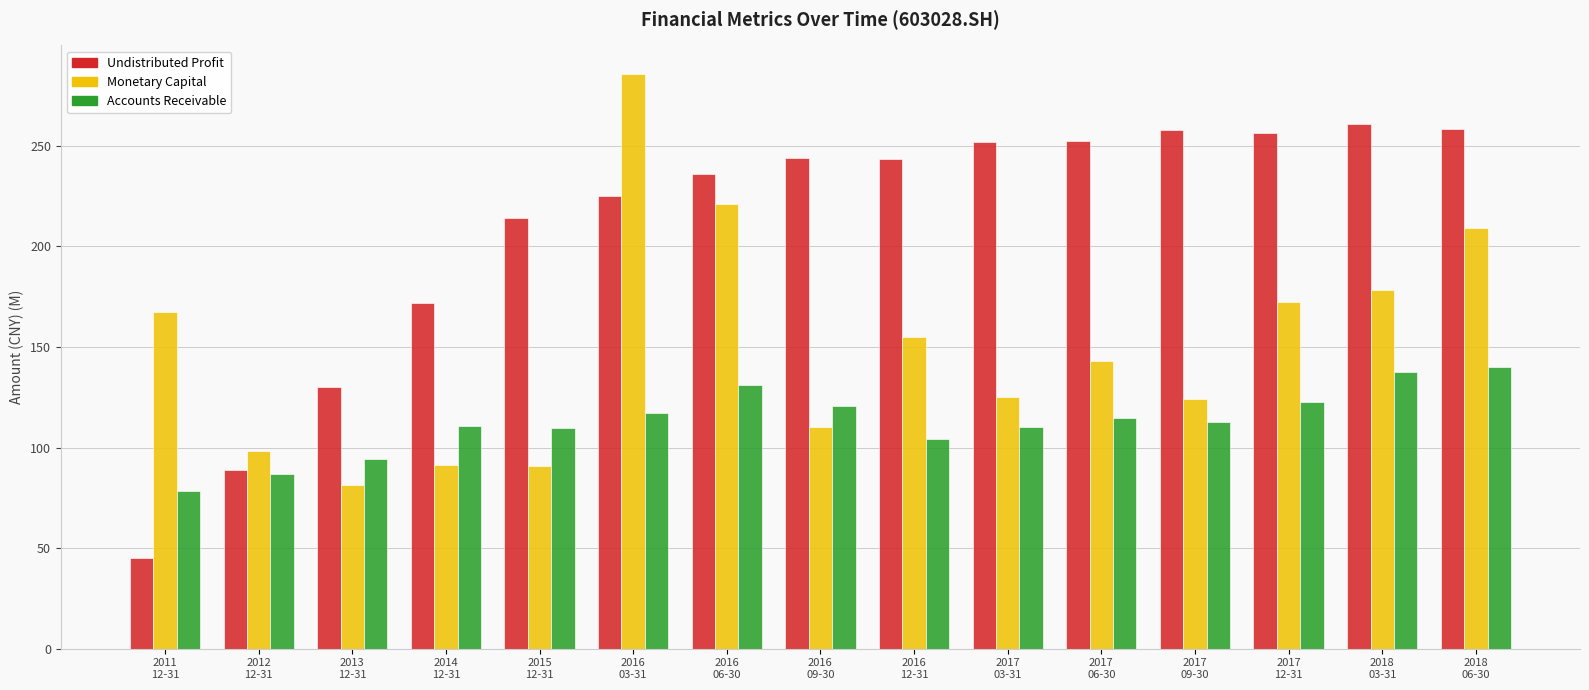

What is the smallest value displayed?

45.0